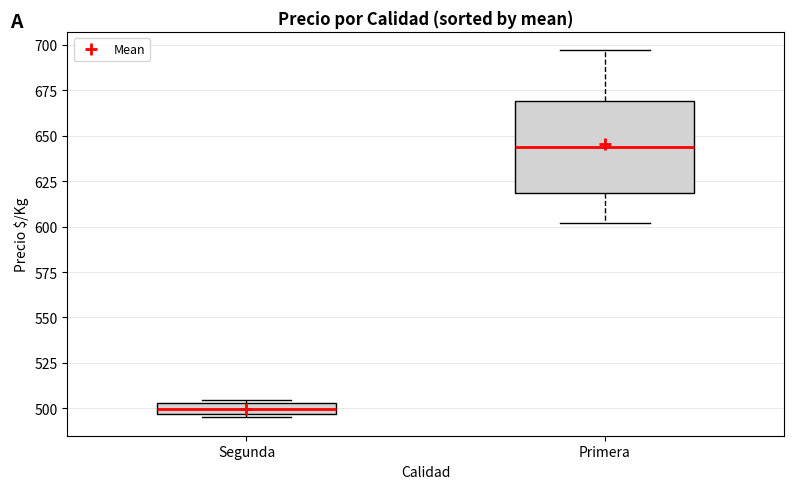

Which box is the tallest, from its lower edge to its upper edge?

Primera